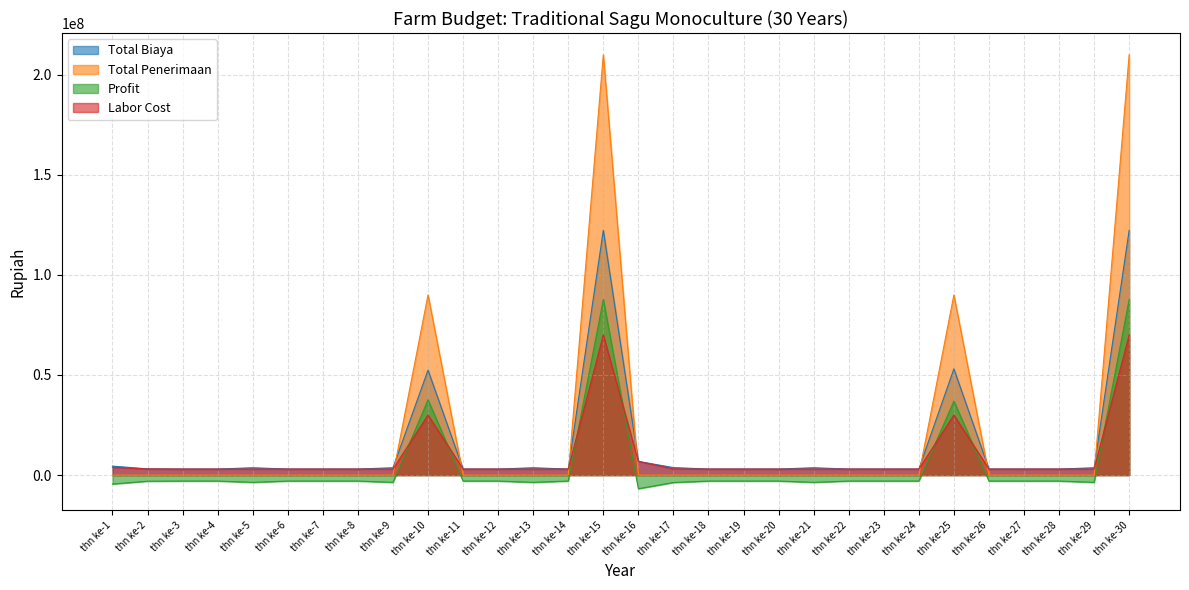

What are all the series names shown in the legend?

Total Biaya, Total Penerimaan, Profit, Labor Cost